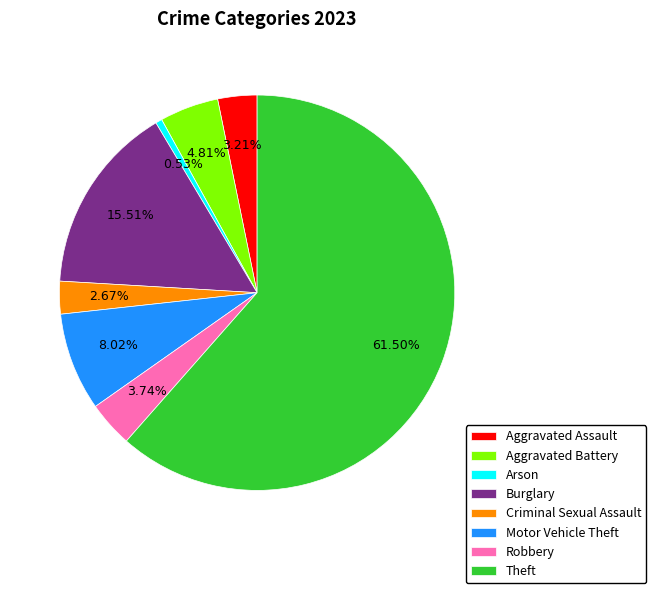

Is it true that Burglary is 16% of the pie?

True